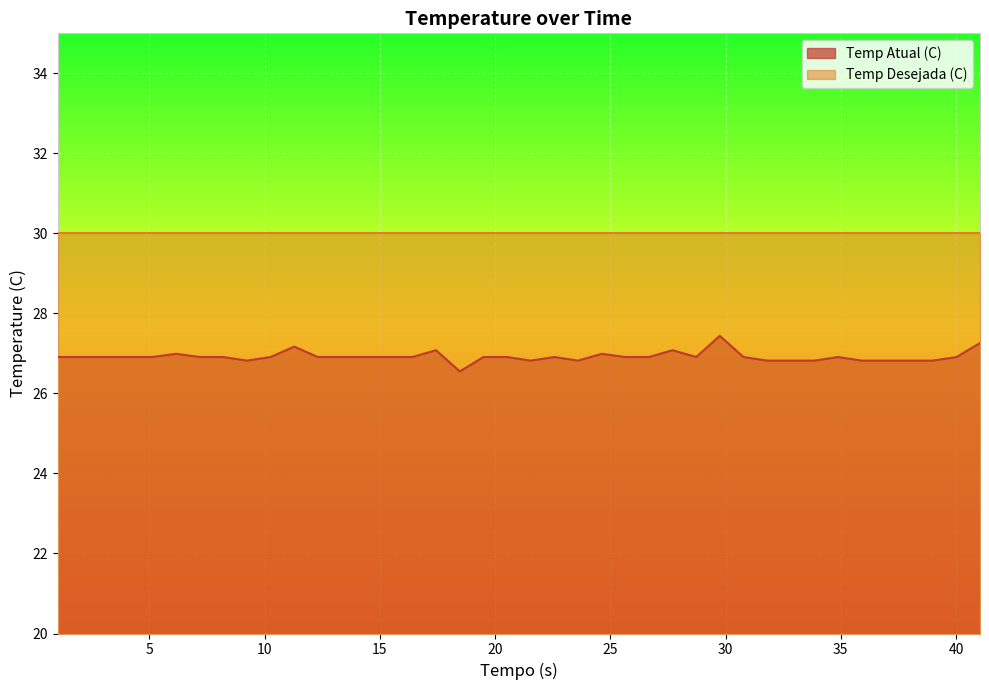

What is the difference between the values at 30.78 and 6.16?

0.1